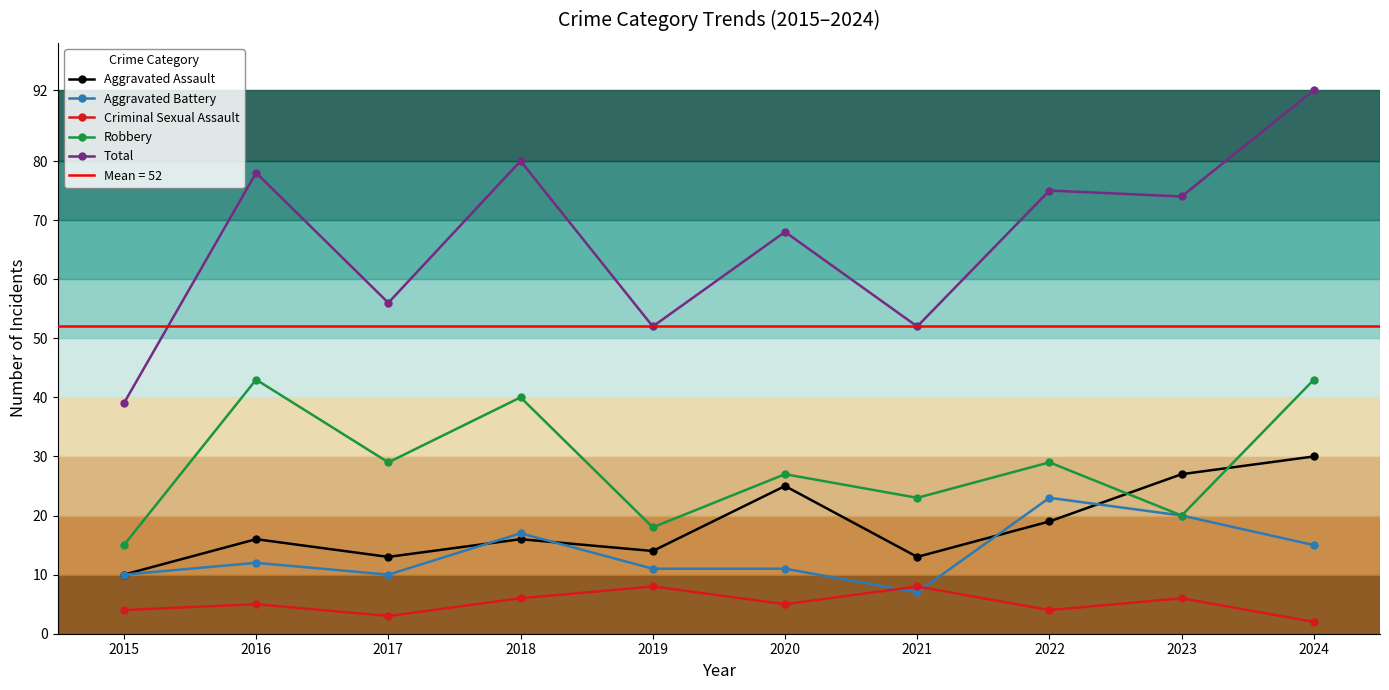

True or false: Criminal Sexual Assault and Aggravated Assault cross at least once.

False